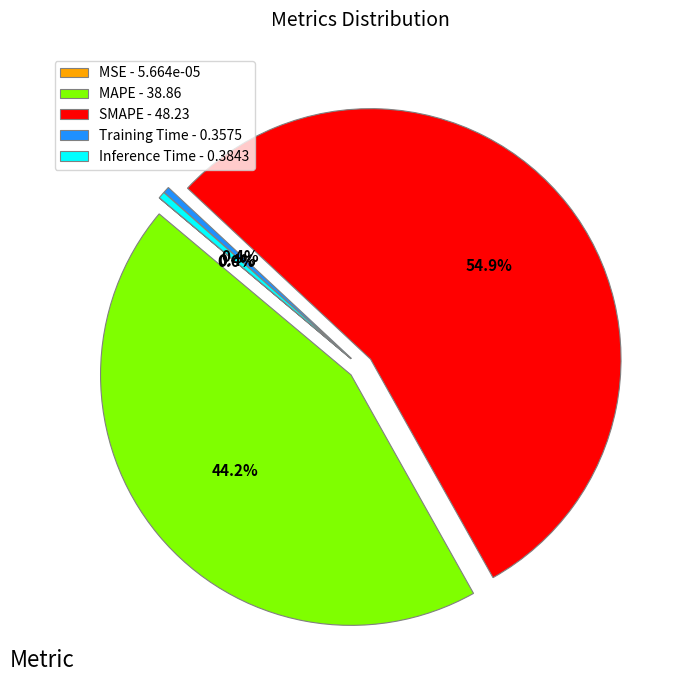

Which has a higher value, Training Time - 0.3575 or SMAPE - 48.23?

SMAPE - 48.23